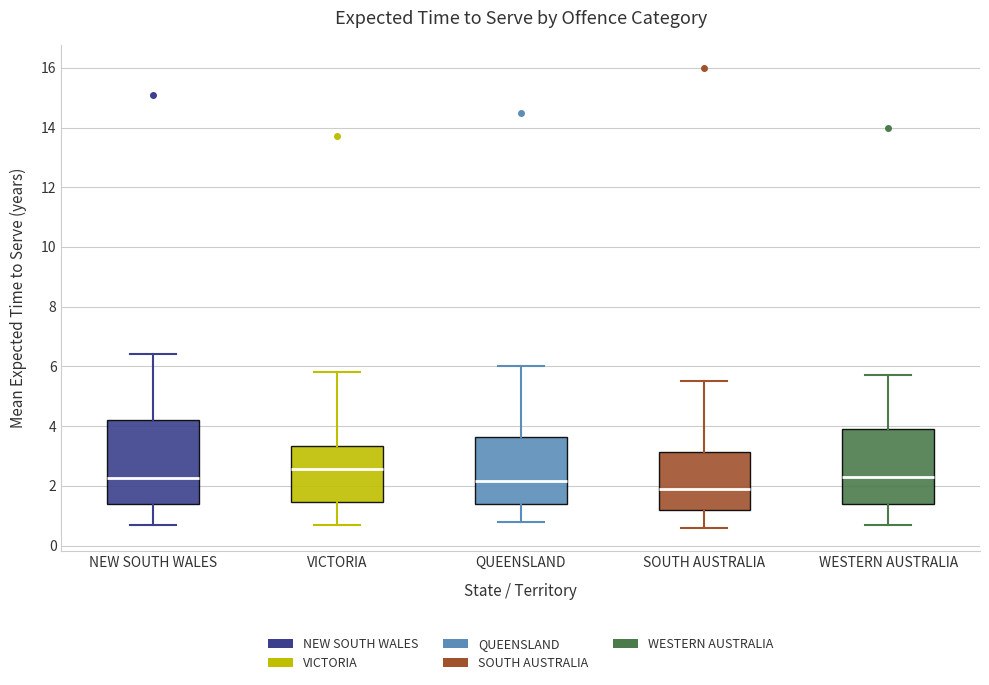

Where does the lower whisker of the box for WESTERN AUSTRALIA end on the y-axis? The values are not printed on the chart, so give them approximately, as read against the axis.

0.8